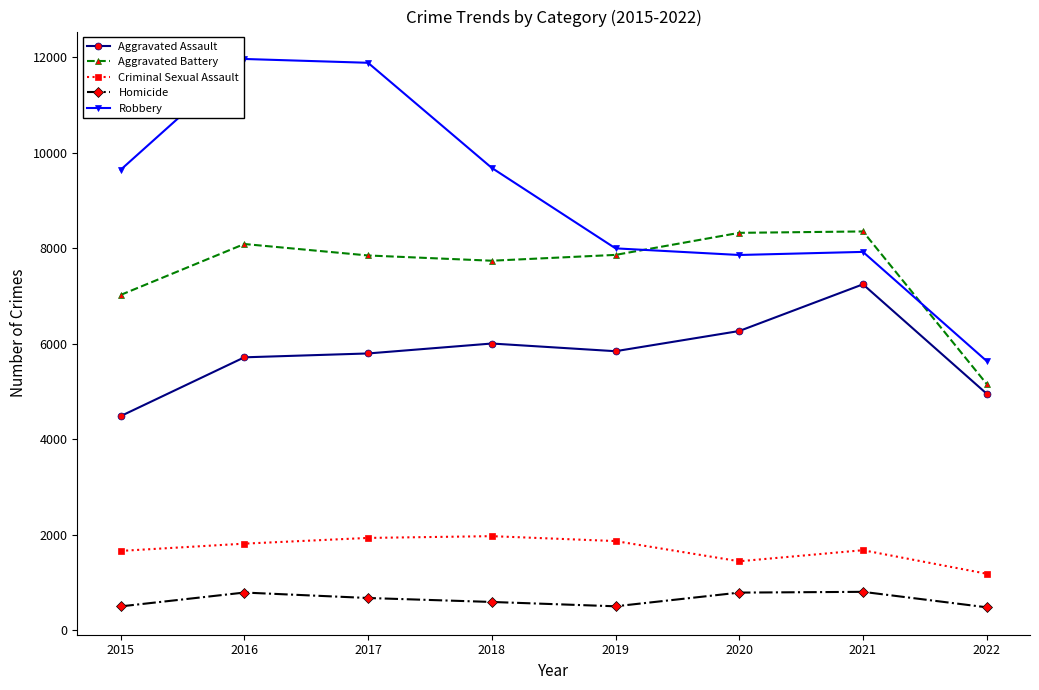

At how many categories does at least one series exceed 10521?

2